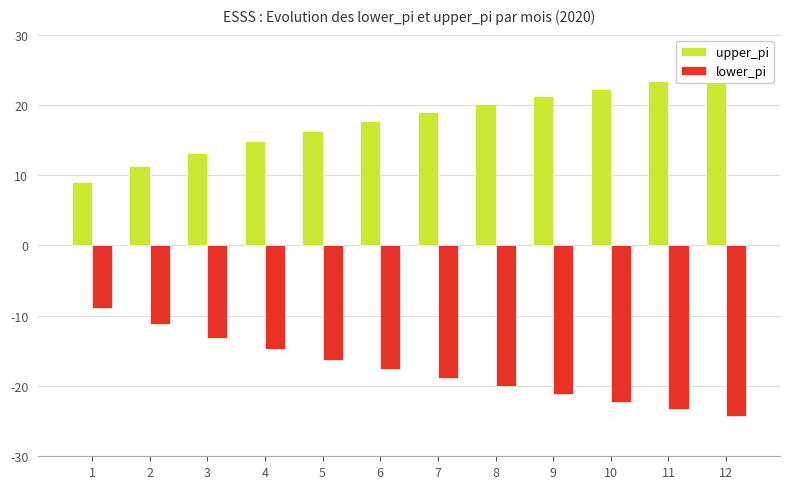

True or false: lower_pi has a value of -24.0 at 6.

False